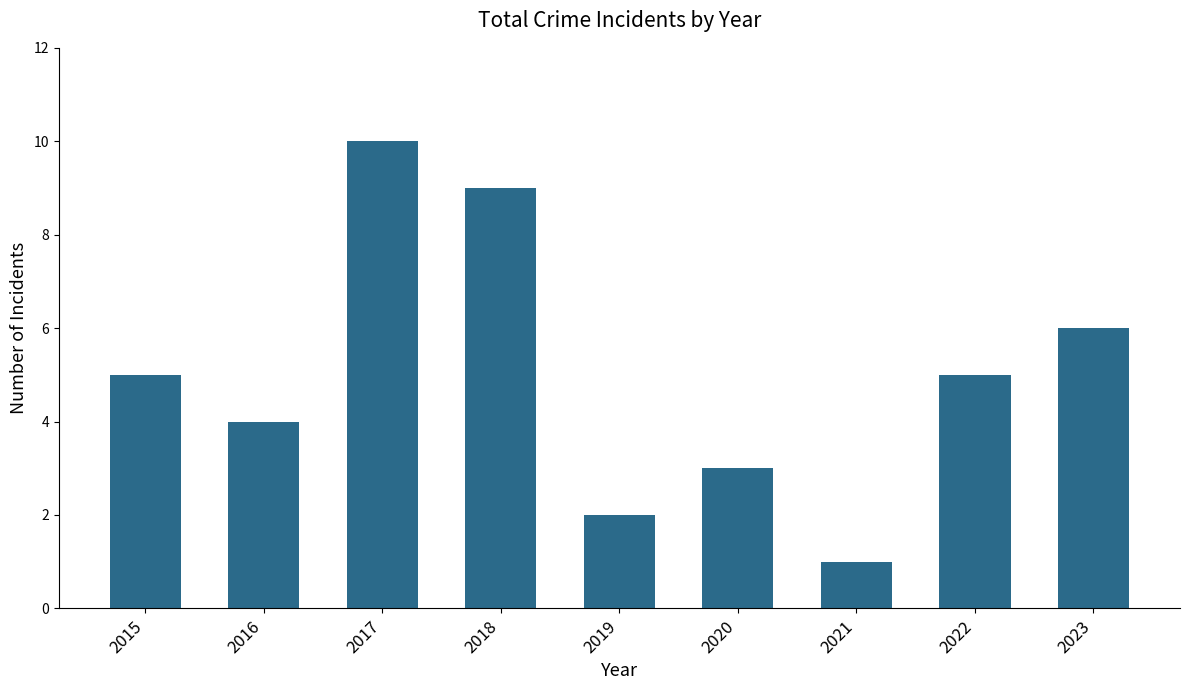

Which has a higher value, 2022 or 2023?

2023